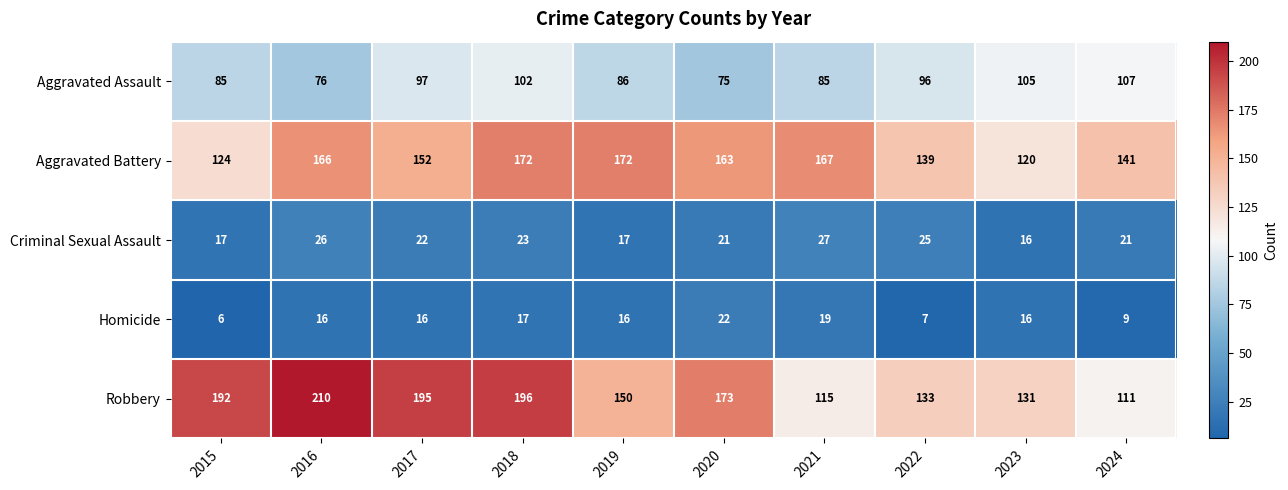

Rank the series at 2017 from lowest to highest value.

Homicide, Criminal Sexual Assault, Aggravated Assault, Aggravated Battery, Robbery